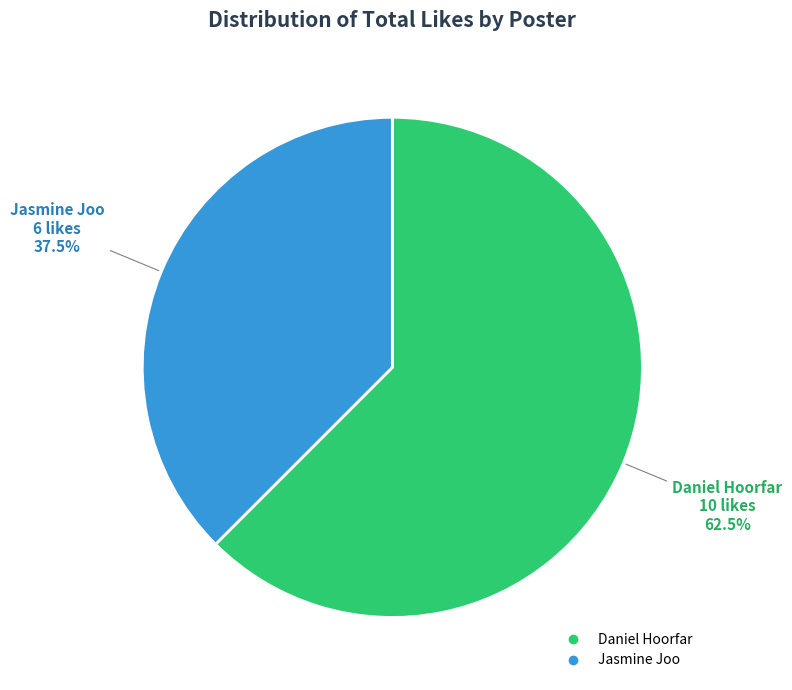

How many segments does this pie chart have?

2